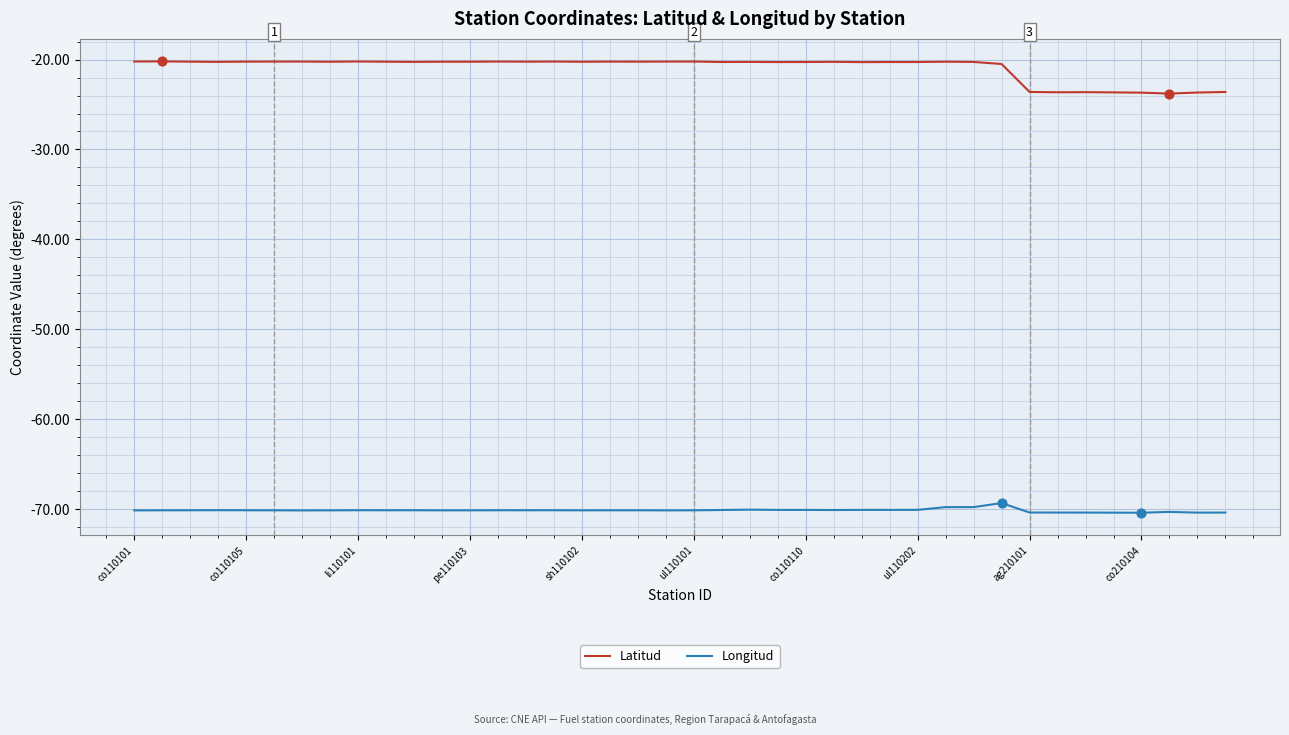

Which series has the largest total across all categories?

Latitud